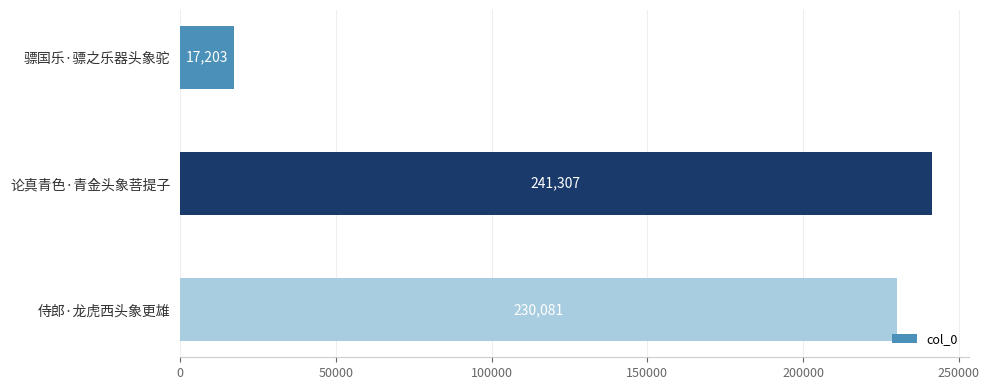

Are the bars grouped side by side (vs. stacked)?

No